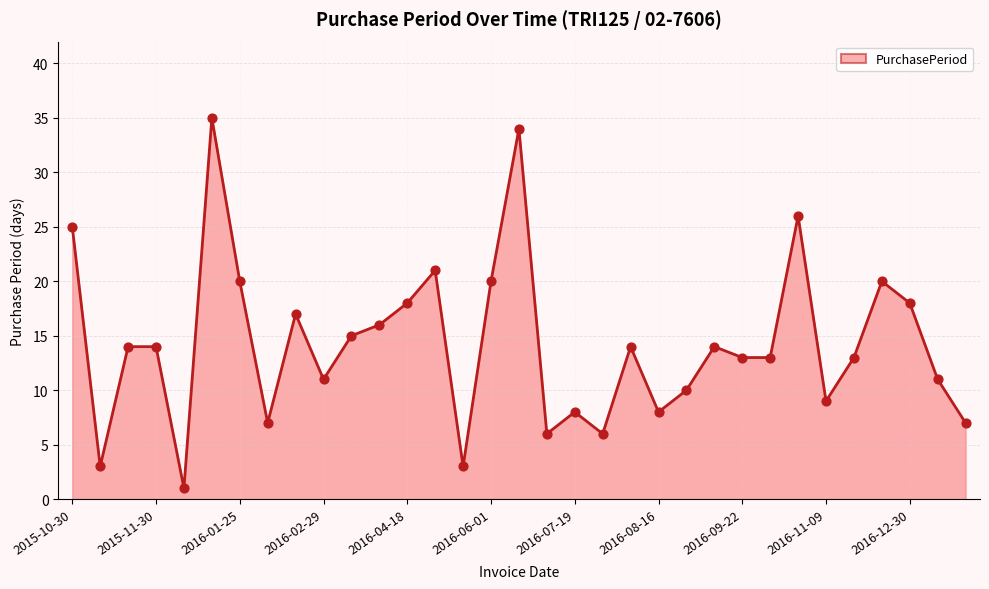

What is the maximum value shown in the chart?

35